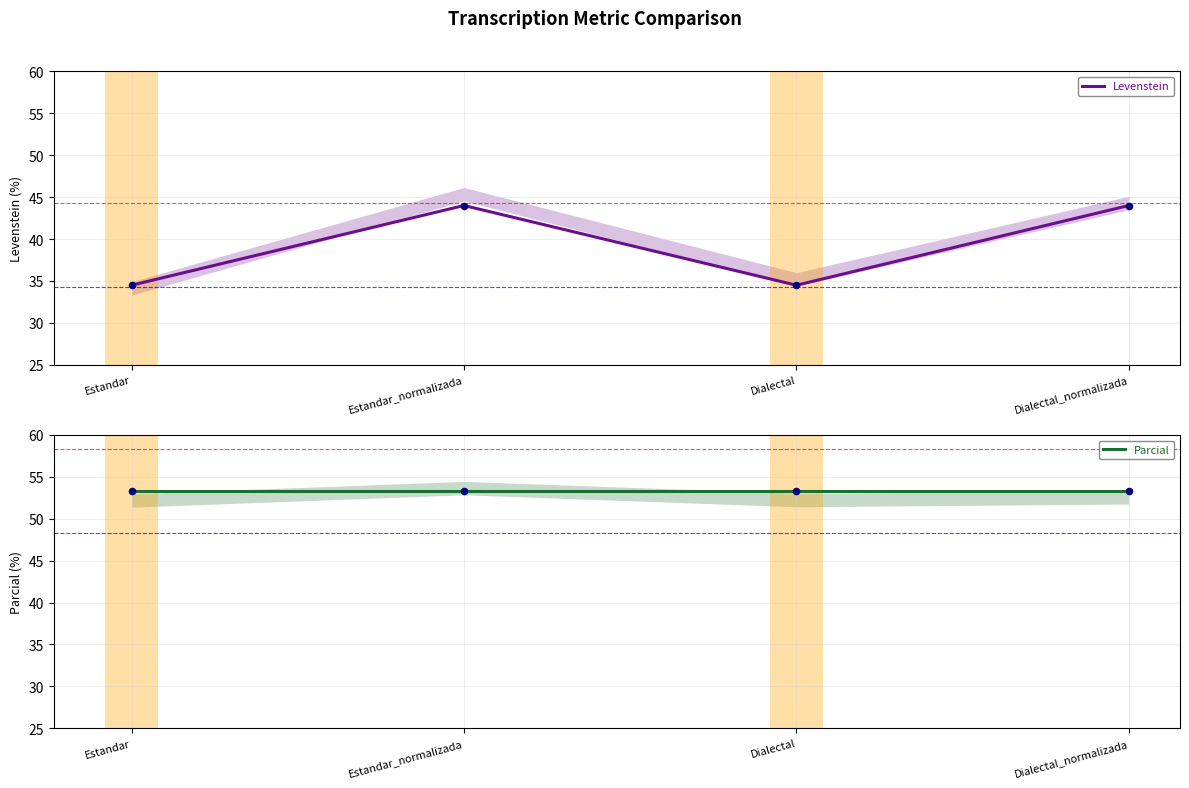

Which series has the largest total across all categories?

Parcial